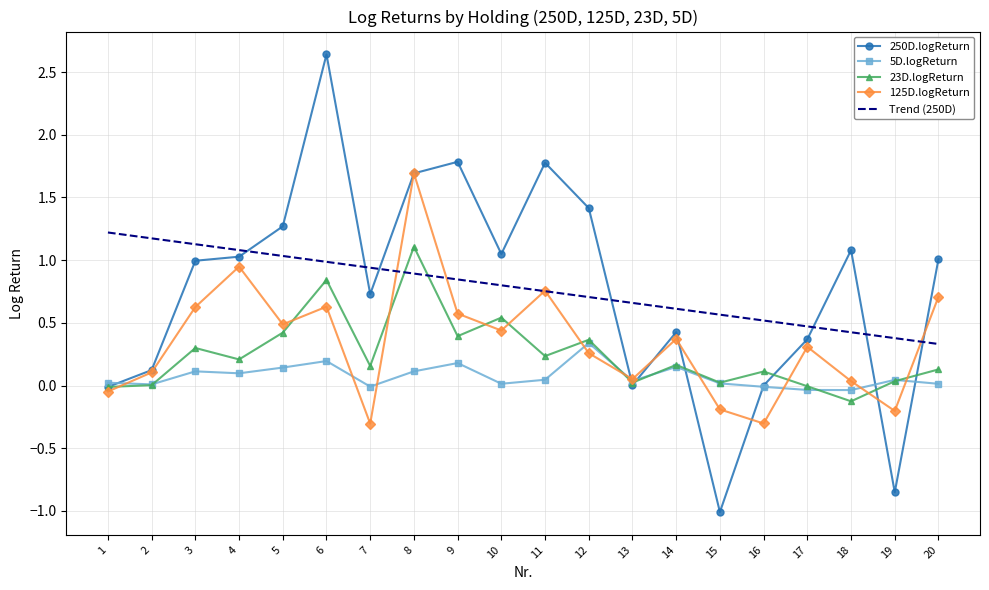

Between 5 and 7, which series saw the biggest shift?

125D.logReturn